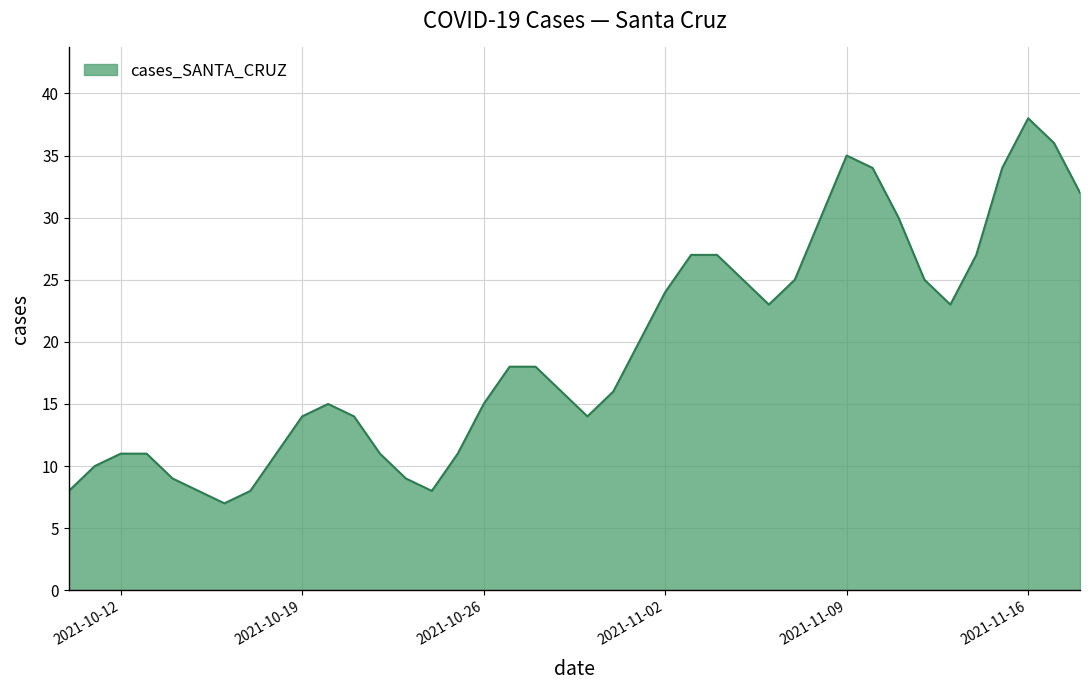

What is the minimum value shown in the chart?

7